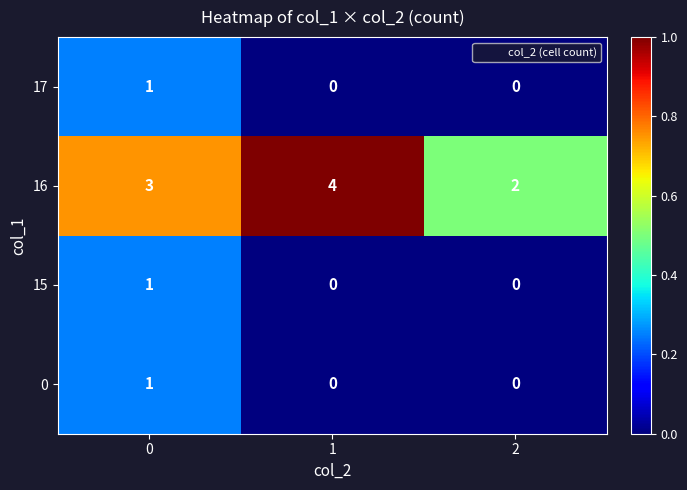

The 16 series shows 2 at 1. True or false?

False